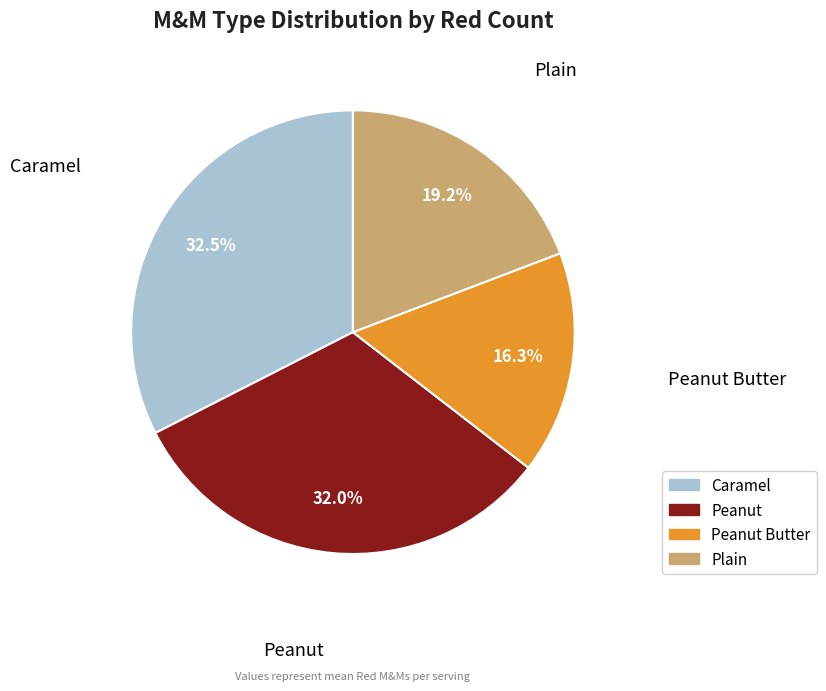

Is there a majority slice in this chart?

No